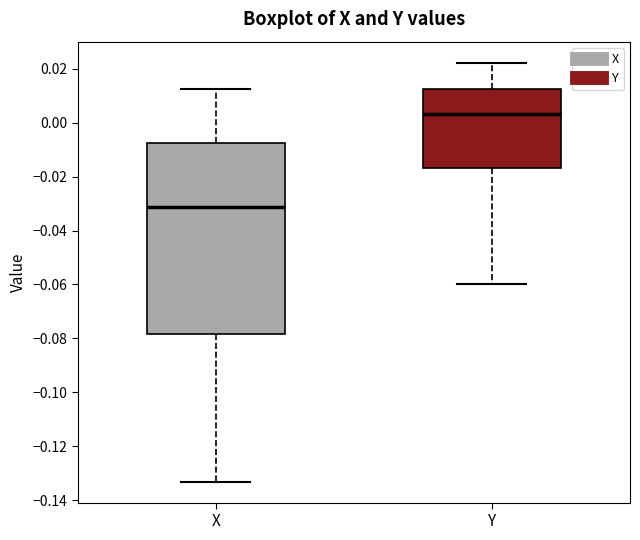

Which box's median line is the lowest?

X